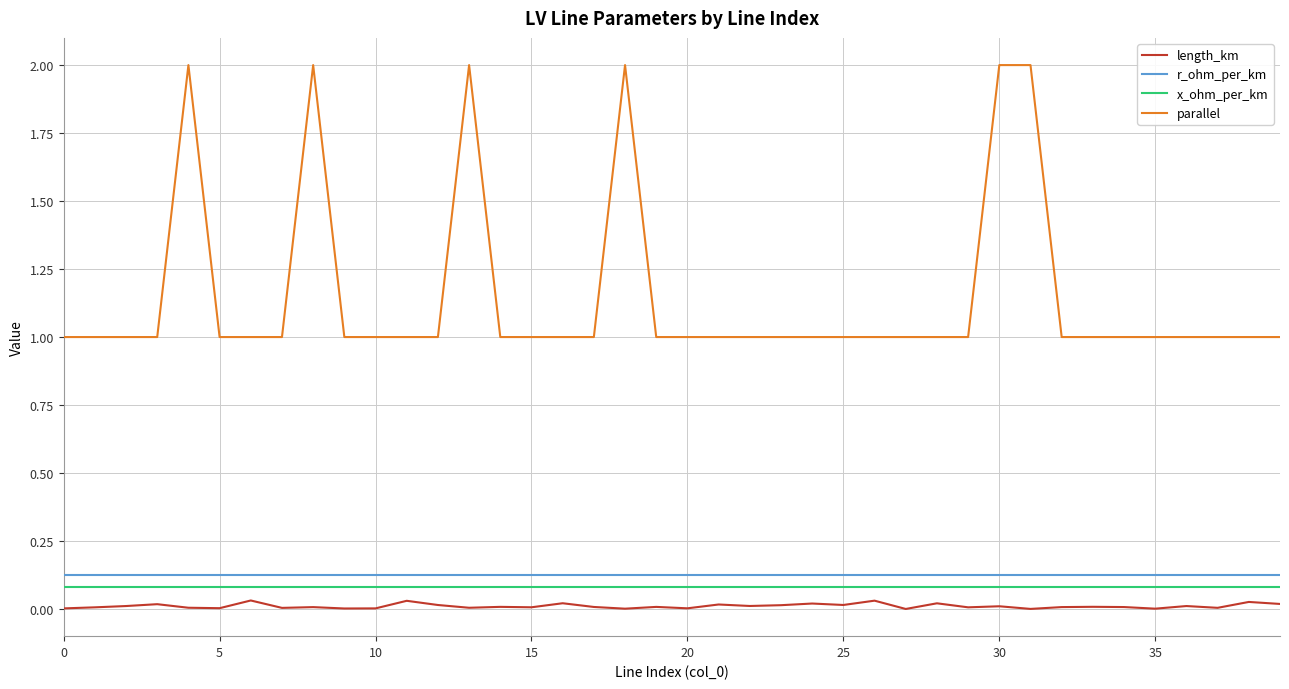

What is the maximum value for parallel?

2.0